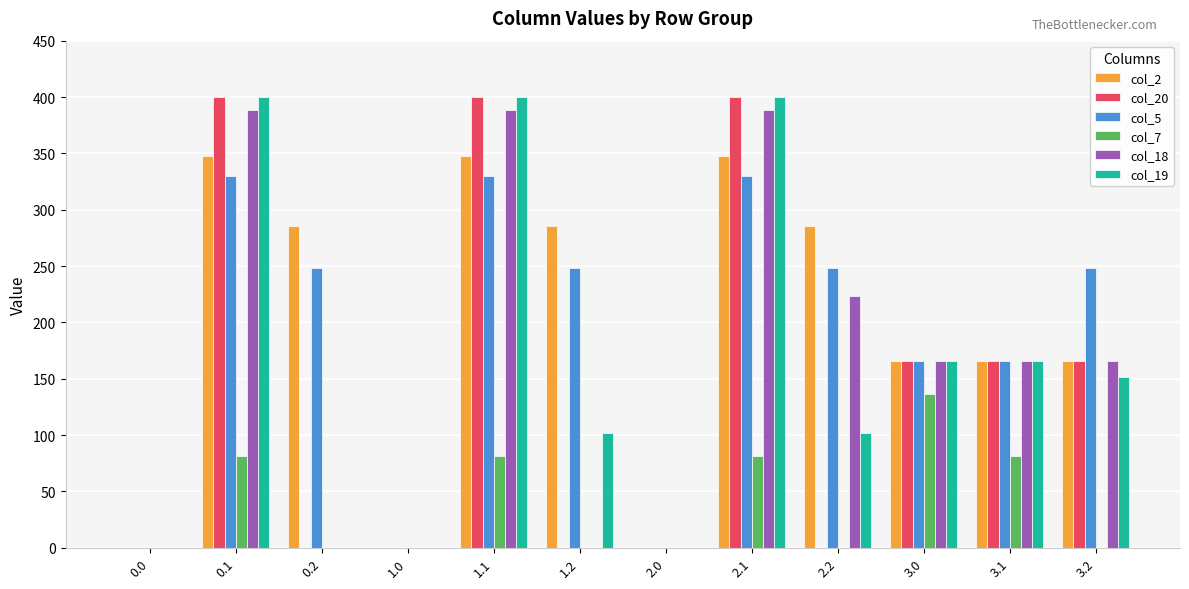

What is the sum of all col_2 values?

2398.4